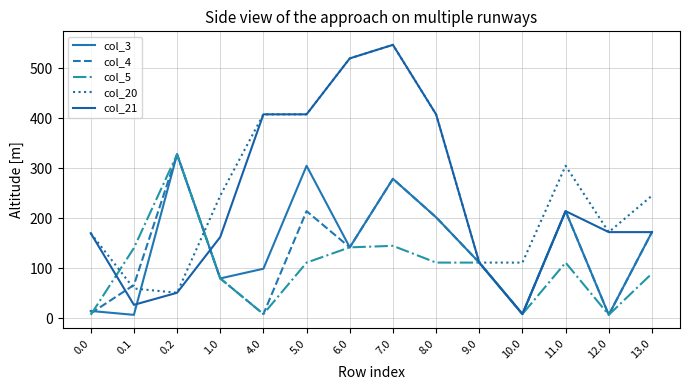

How many lines are shown in the chart?

5